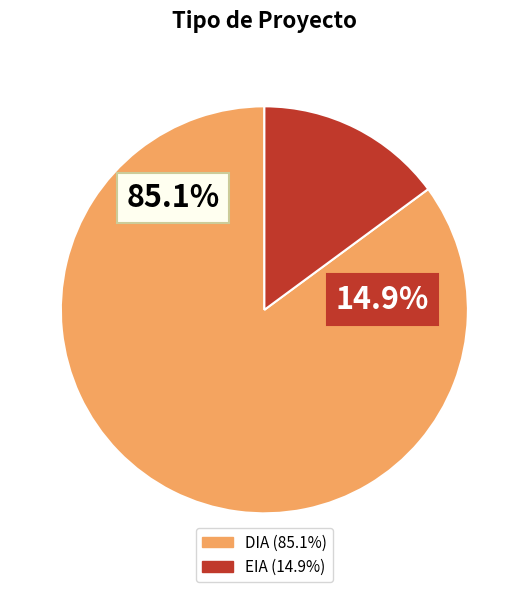

How many segments does this pie chart have?

2